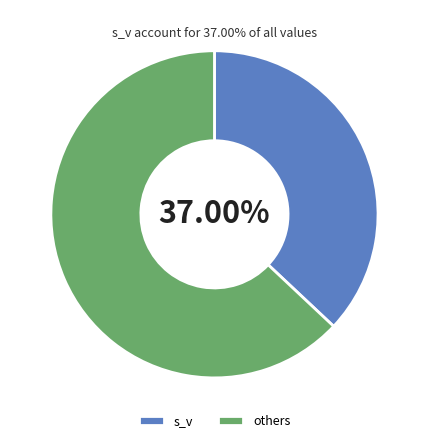

How many slices are in this pie chart?

2